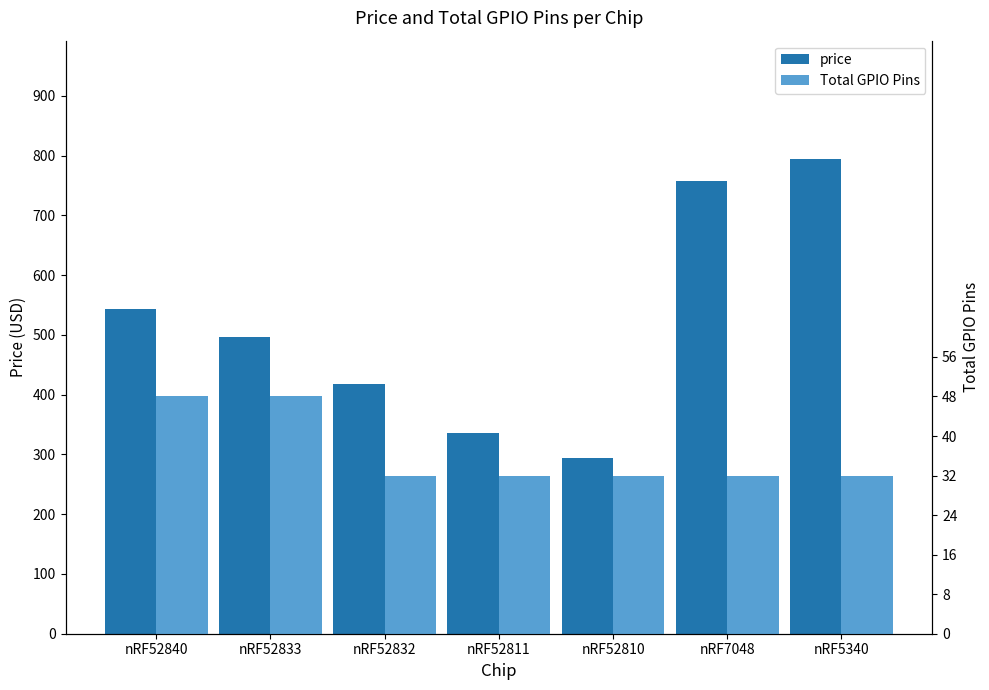

At which category is the sum across all series the highest?

nRF5340